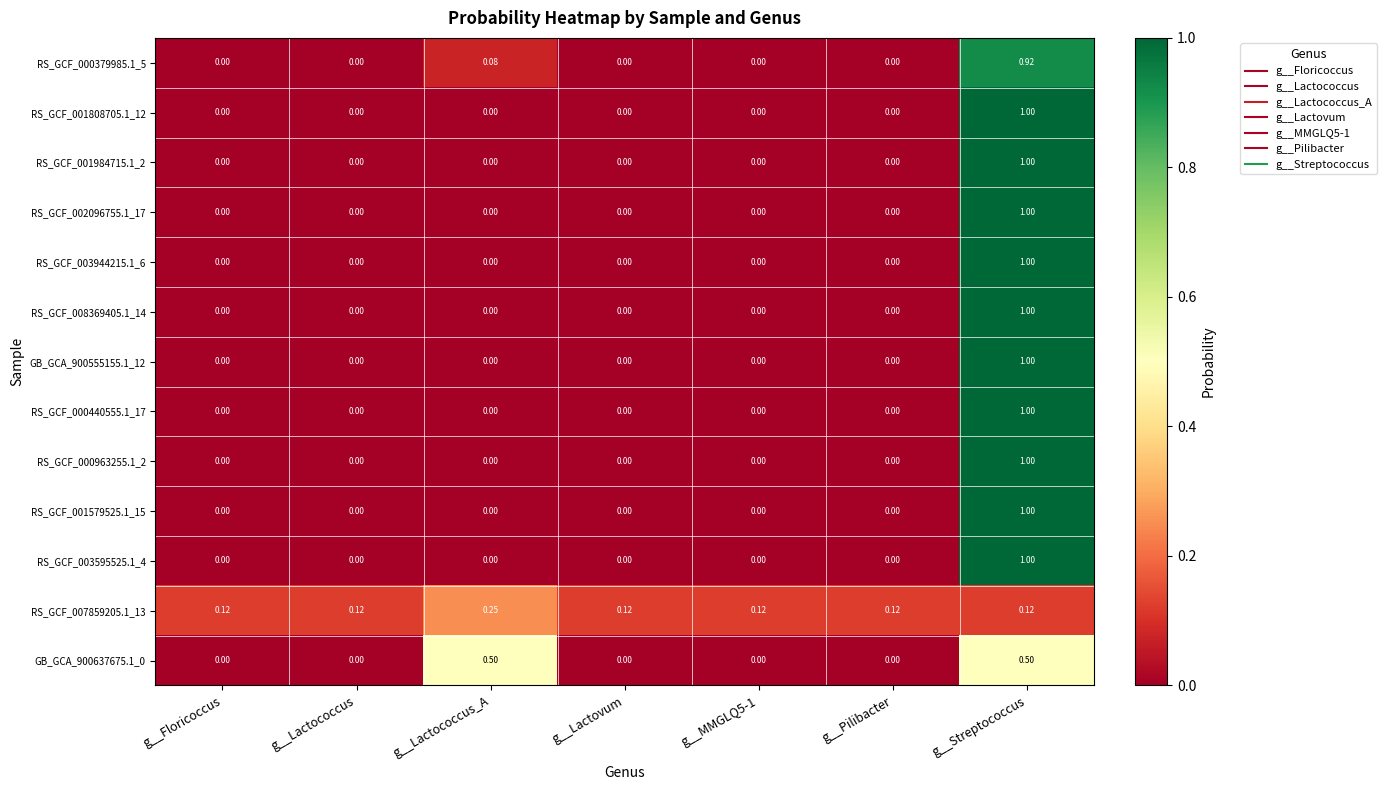

Is the value of RS_GCF_001808705.1_12 at g__Streptococcus greater than the value of RS_GCF_000440555.1_17 at g__Floricoccus?

Yes